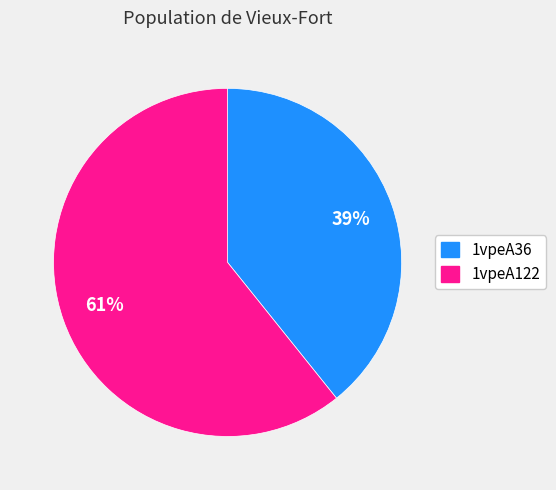

Count the number of slices in the pie.

2